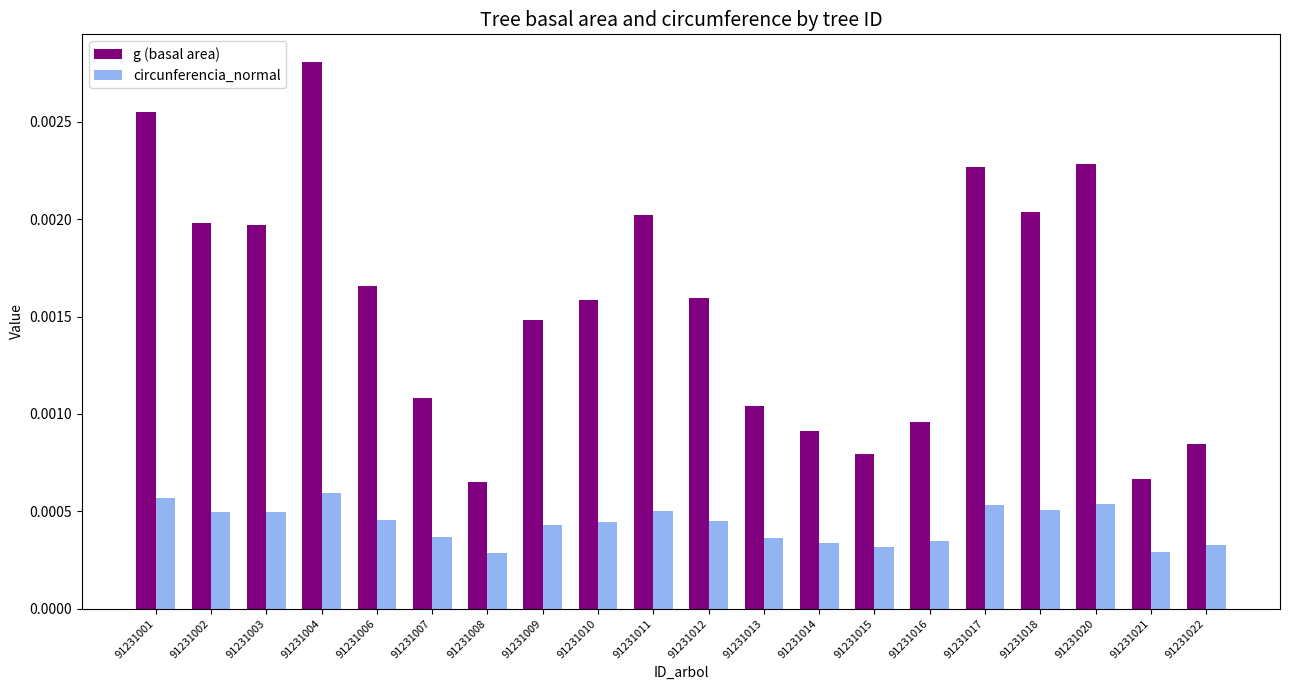

At how many categories does at least one series exceed 0?

20